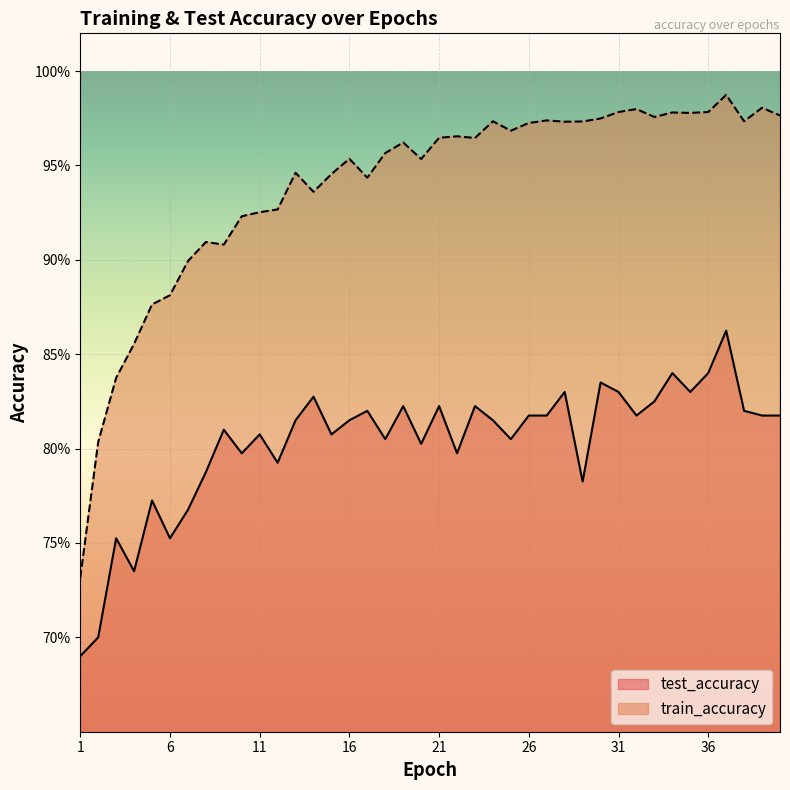

What is the value of the train_accuracy point at the 37th from the left?

1.0